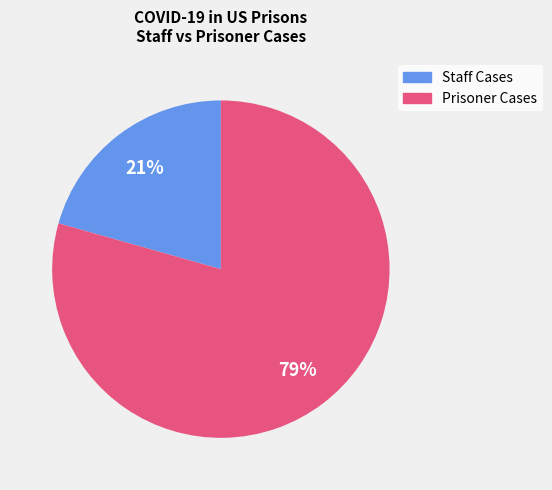

Does any single category account for the majority?

Yes